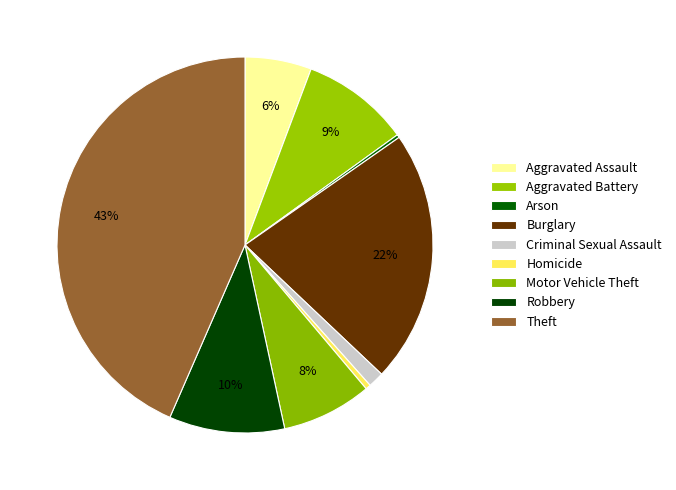

The Robbery slice represents 10% of the pie. True or false?

True